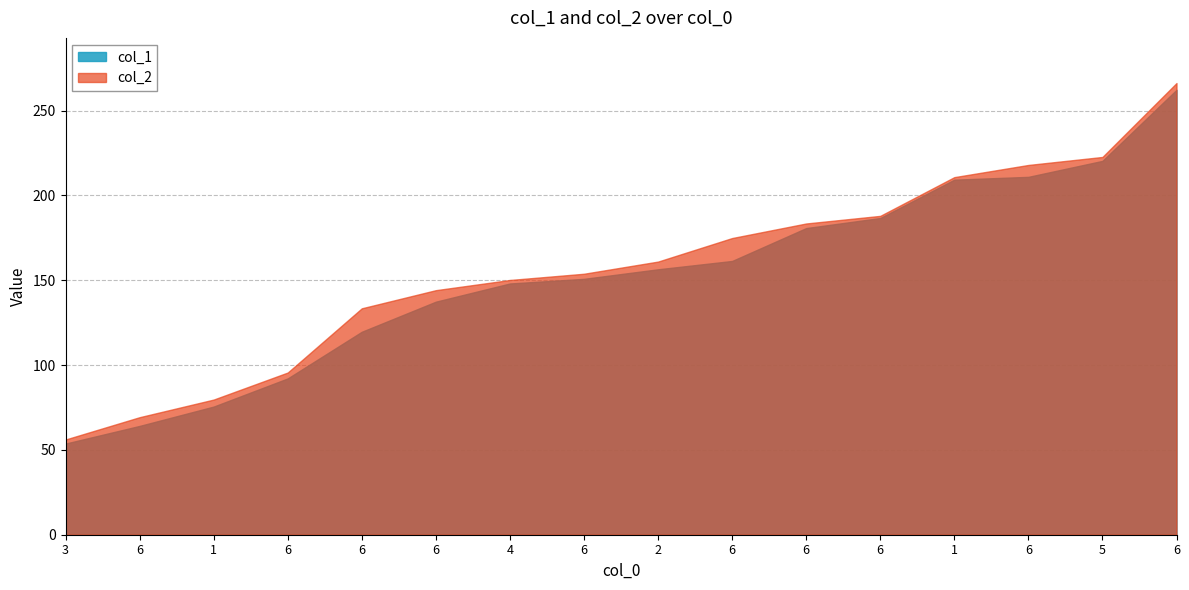

What is the difference between the col_1 values at 6 and 3?

10.4